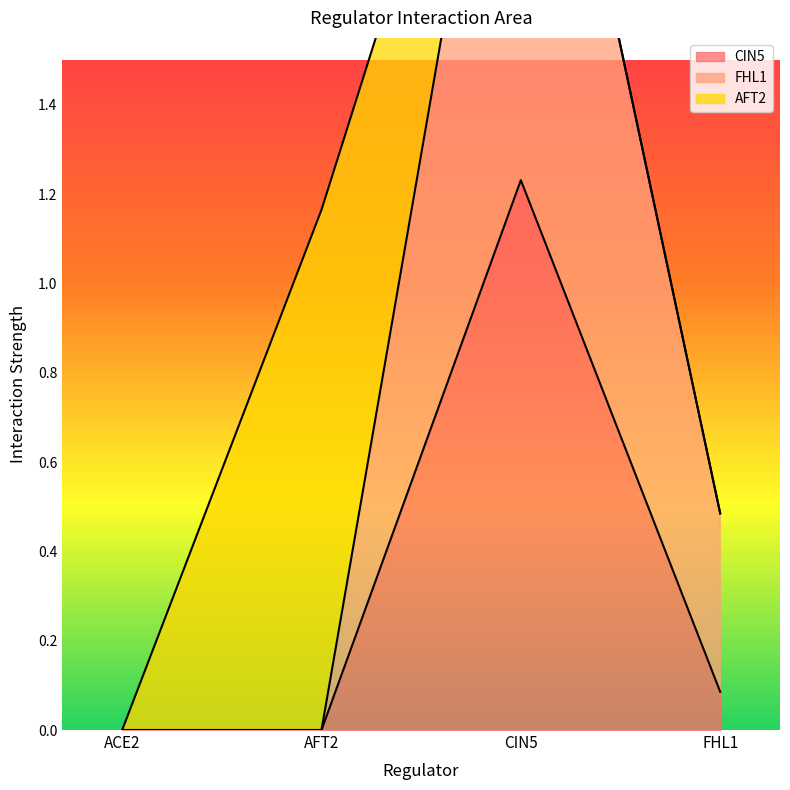

The value of CIN5 at AFT2 is 0.0. True or false?

True